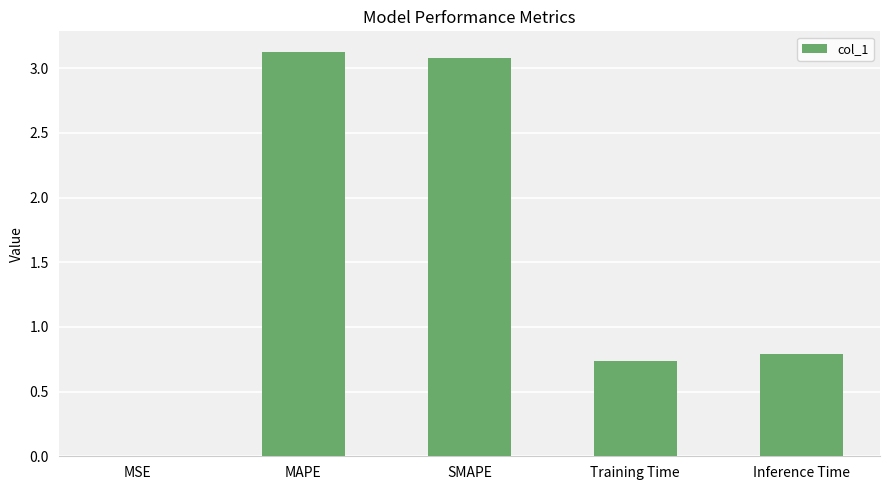

Which has a higher value, MAPE or Training Time?

MAPE